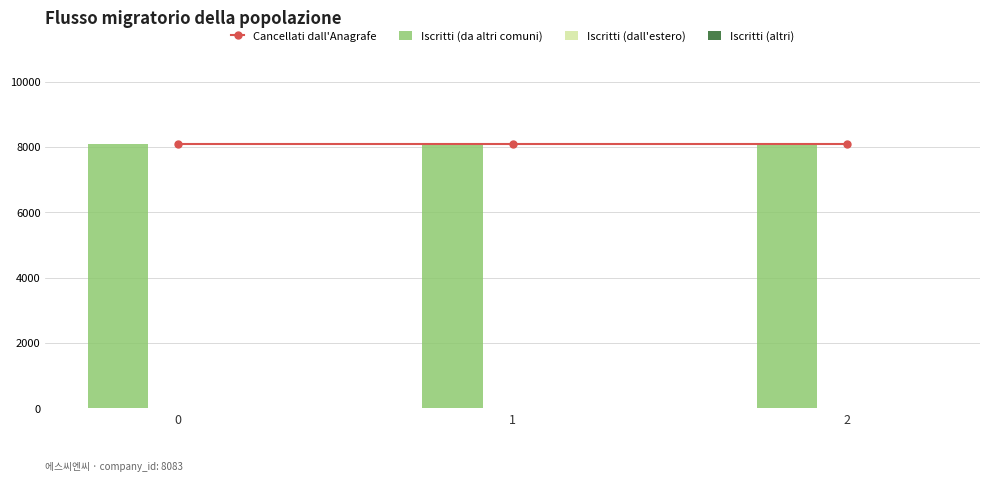

Which series has the largest range (max minus min)?

Cancellati dall'Anagrafe